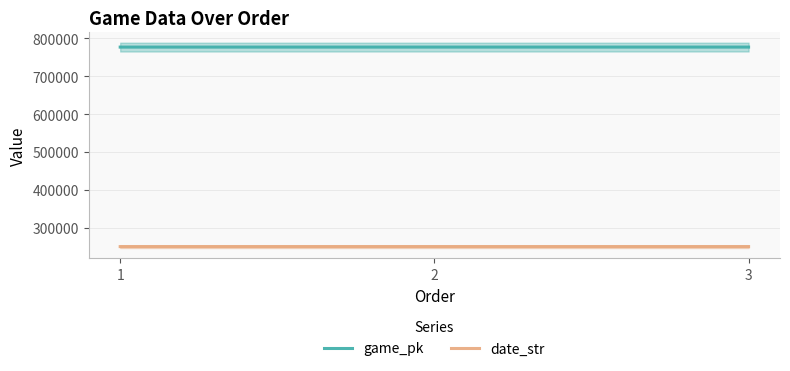

Reading right to left, transcribe all the data shown in this chart.

game_pk: 776483	776470	776445
date_str: 250902	250903	250905